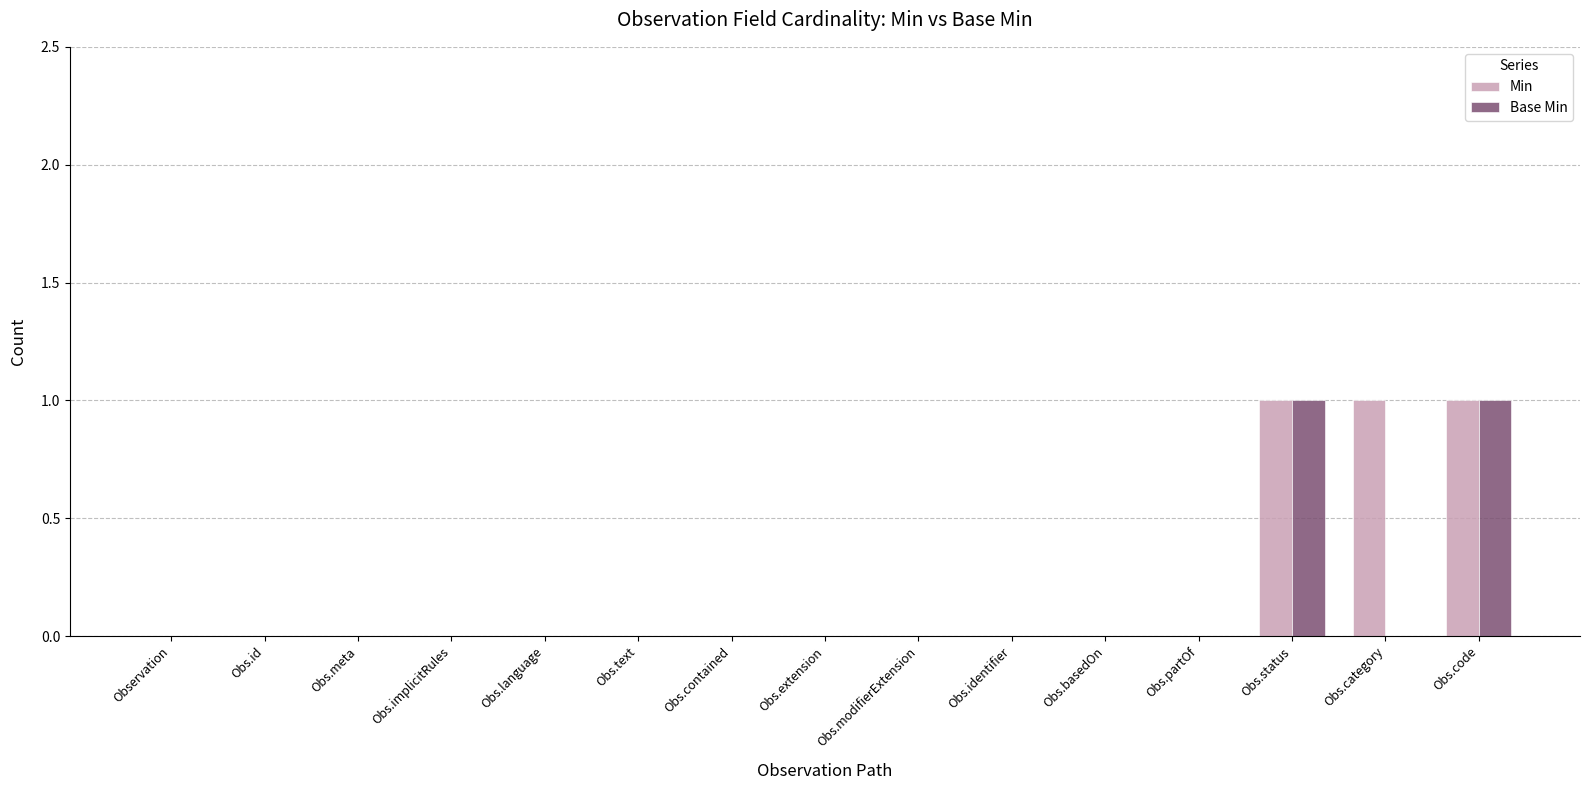

What is the sum of all Min values?

3